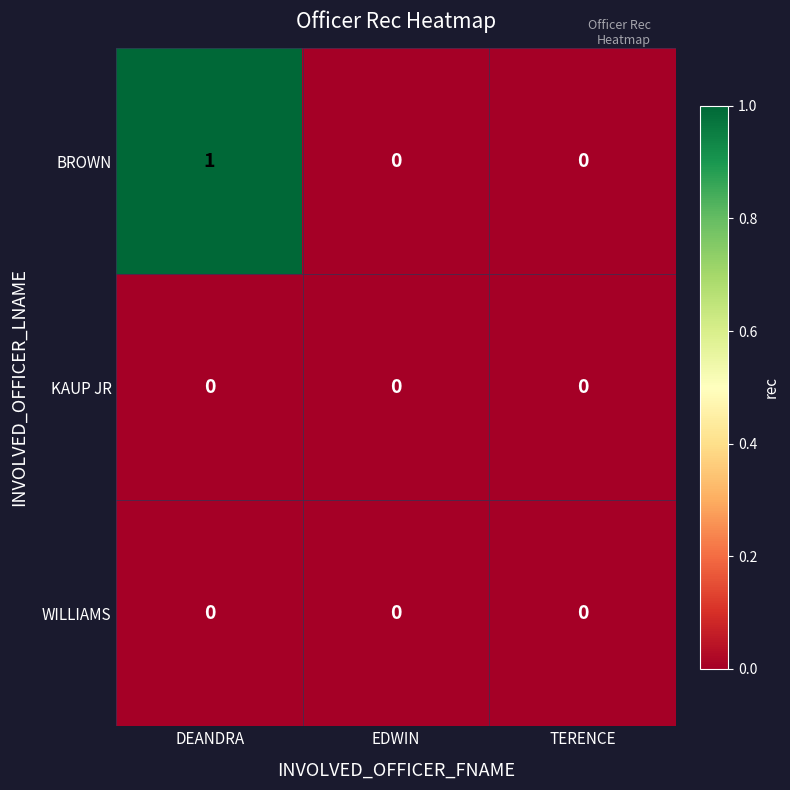

Which category has the highest value across all series?

DEANDRA